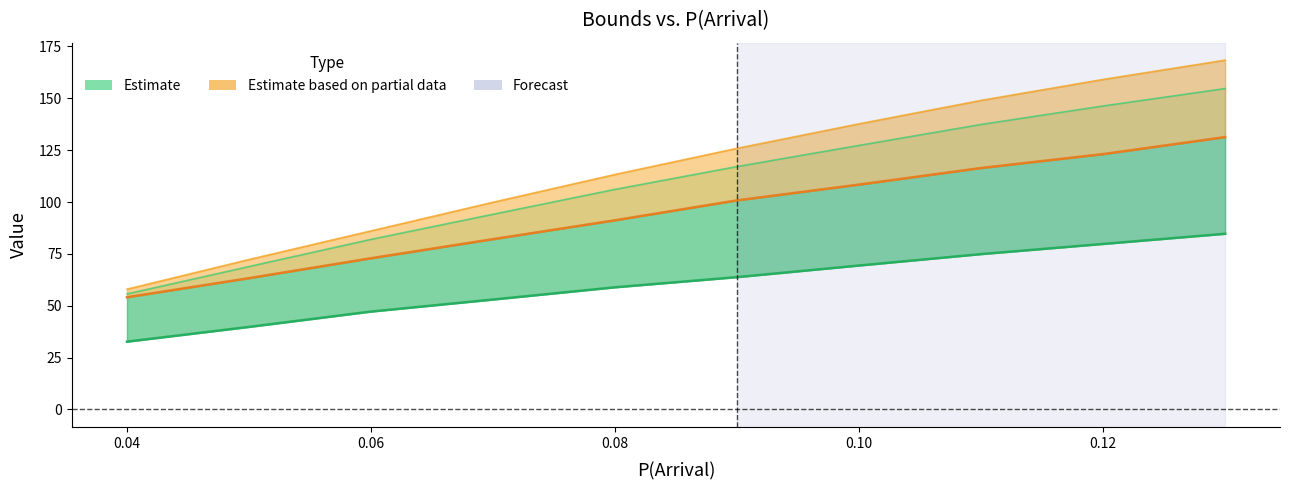

How many lines are shown in the chart?

4